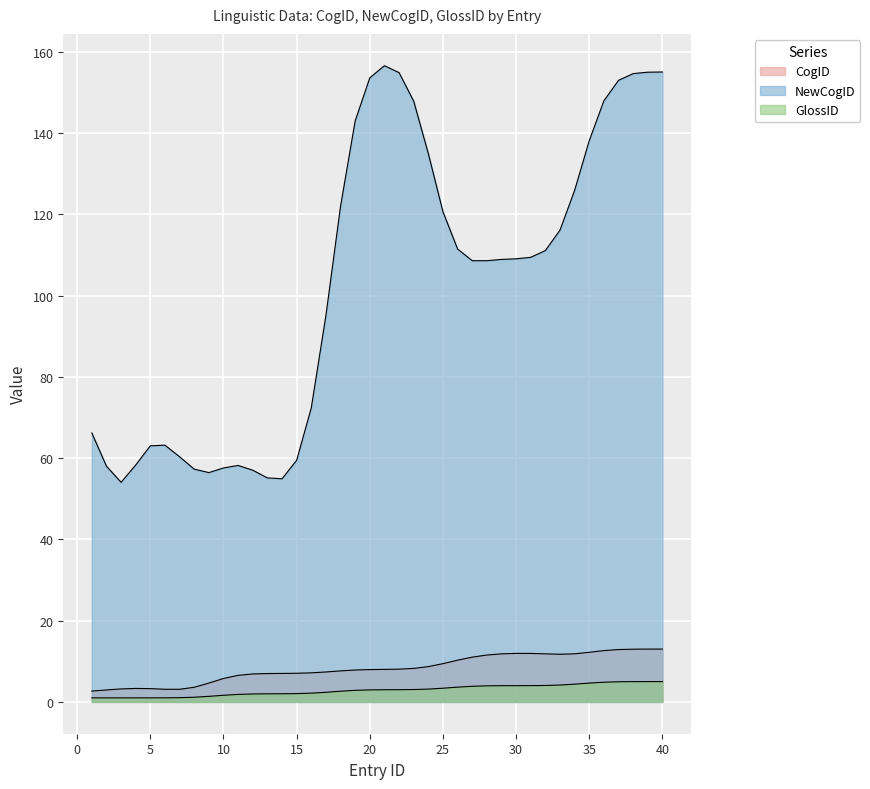

Is it true that NewCogID equals 109 at 29?

True